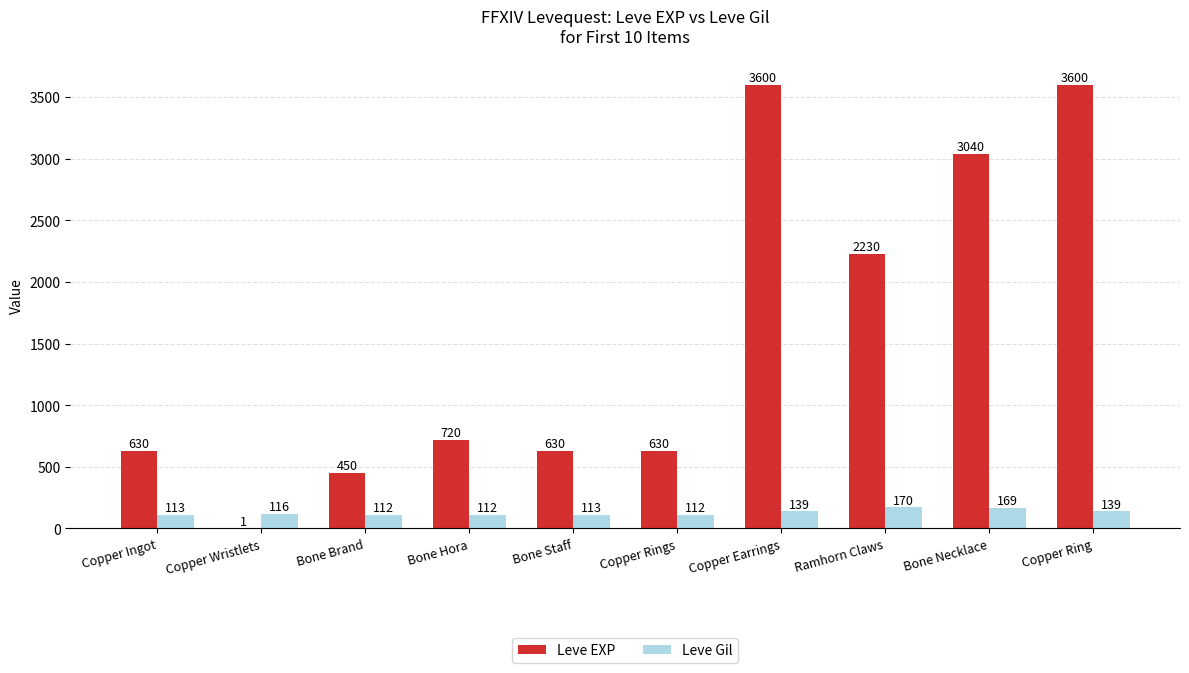

What is the maximum value shown in the chart?

3600